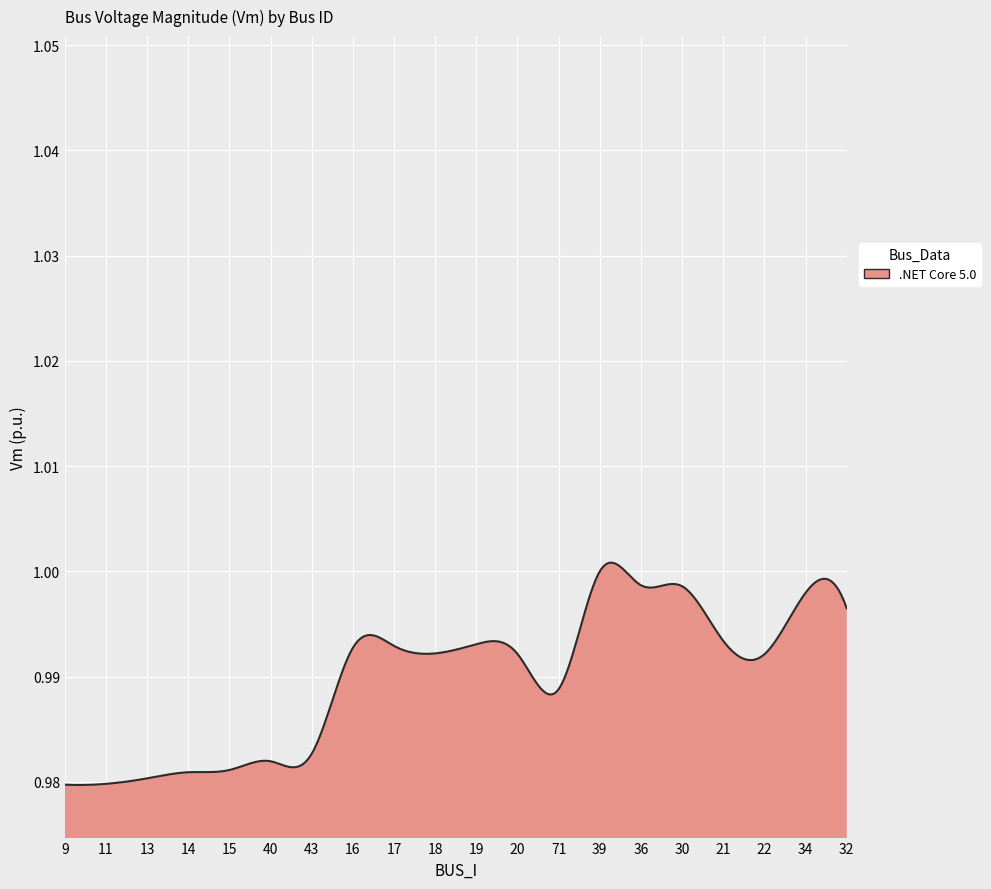

Rank the categories by value from lowest to highest.

9, 11, 13, 14, 15, 40, 43, 71, 22, 20, 18, 16, 17, 19, 21, 32, 34, 30, 36, 39